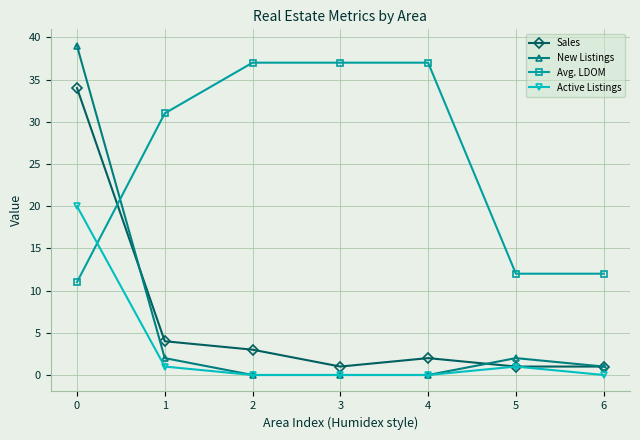

Count the number of categories in the chart.

7